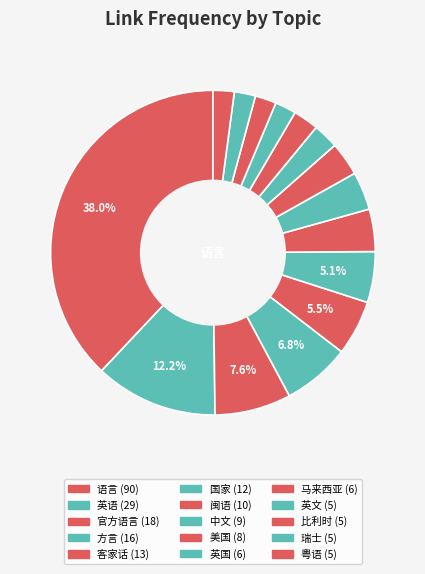

What percentage is the 英文 slice, to the nearest percent?

2%